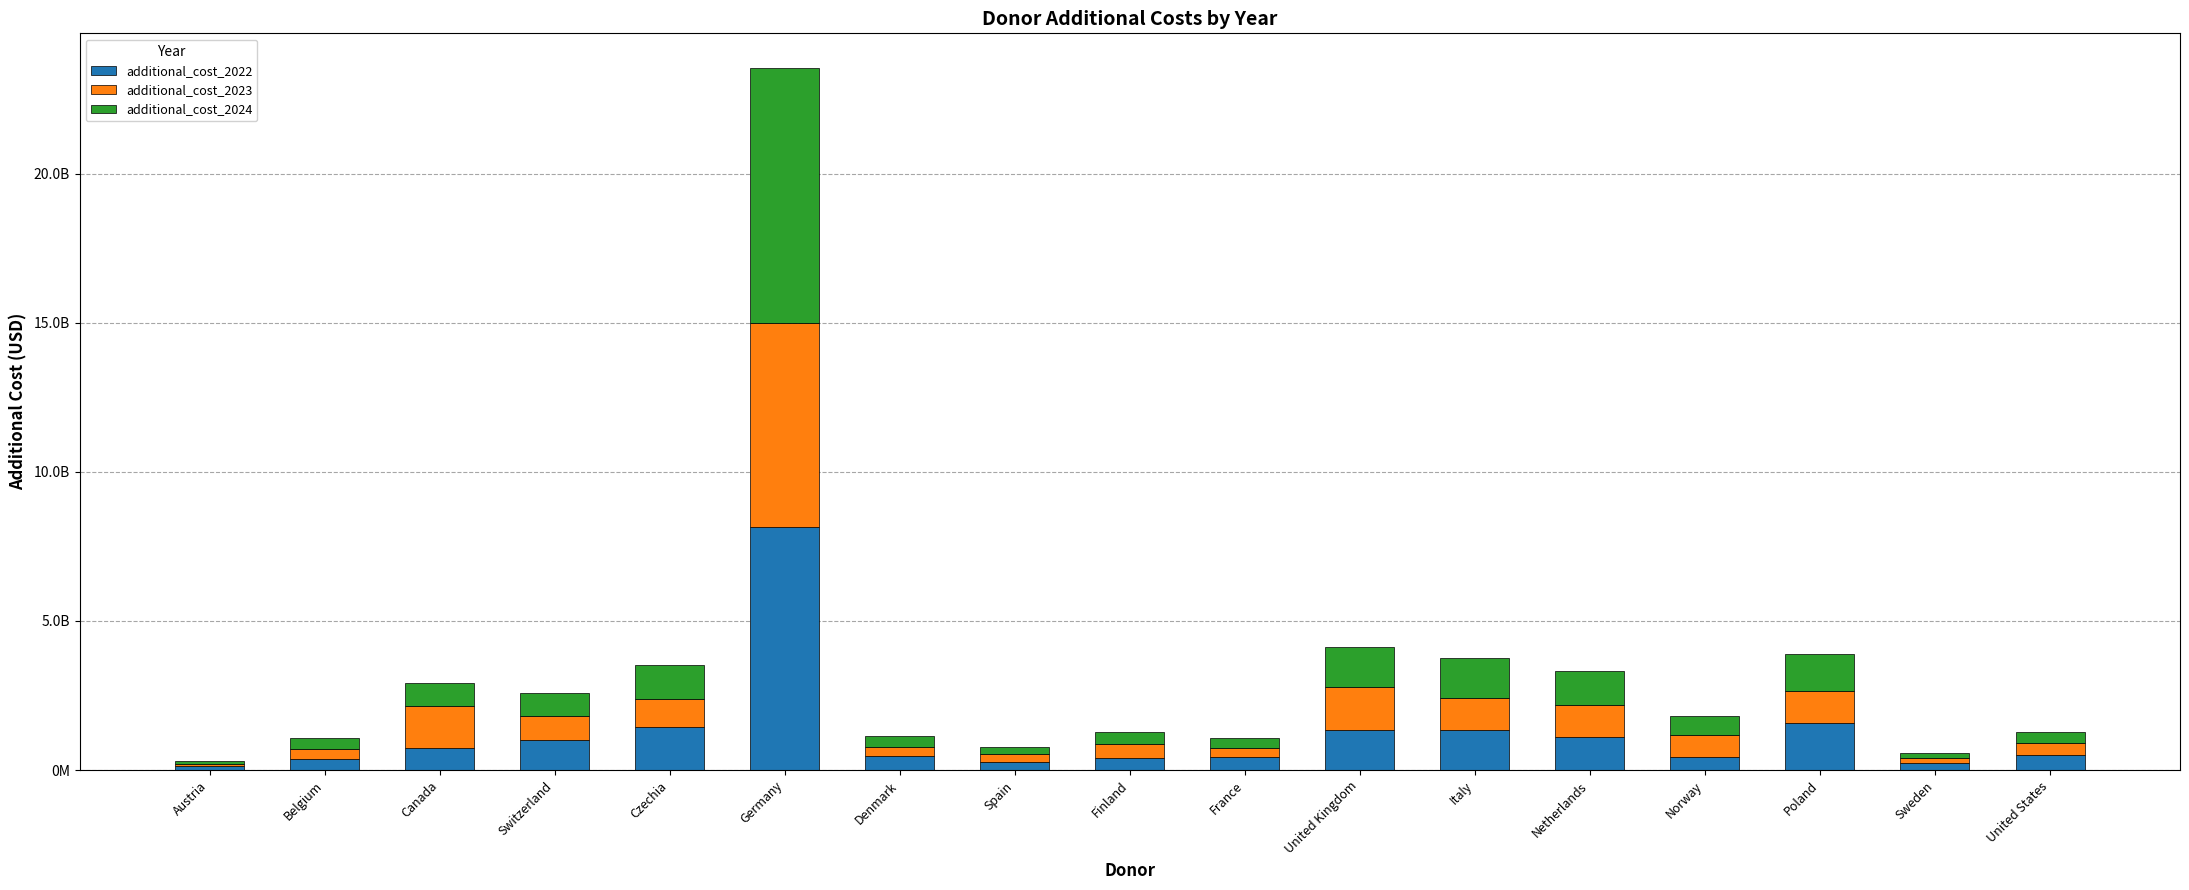

What is the label of the 13th bar from the left?

Netherlands